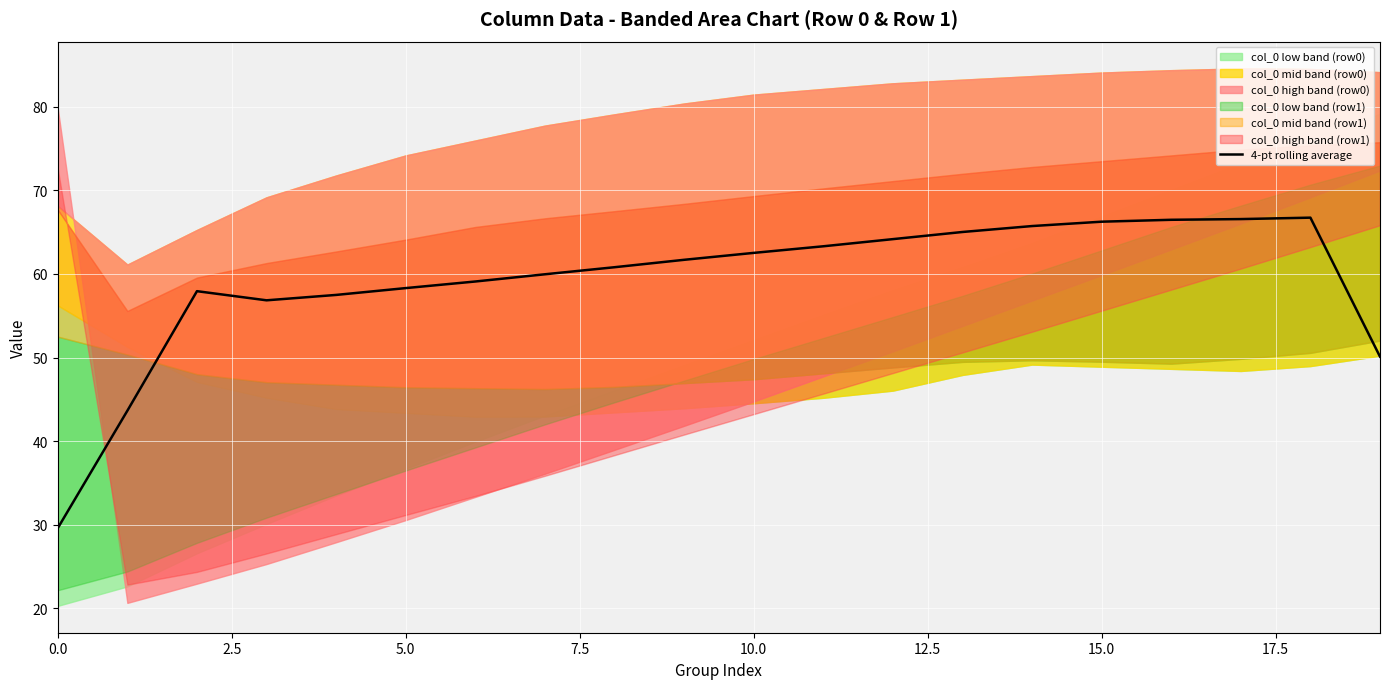

What is the maximum value for 4-pt rolling average?

66.7